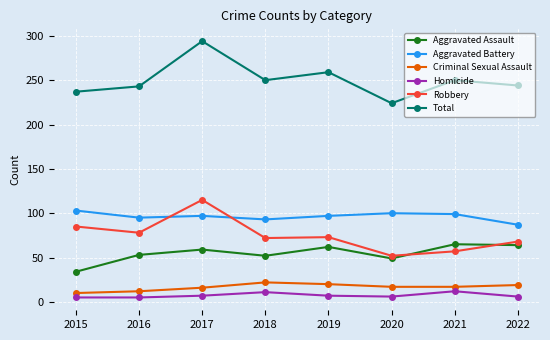

What is the minimum value shown in the chart?

5